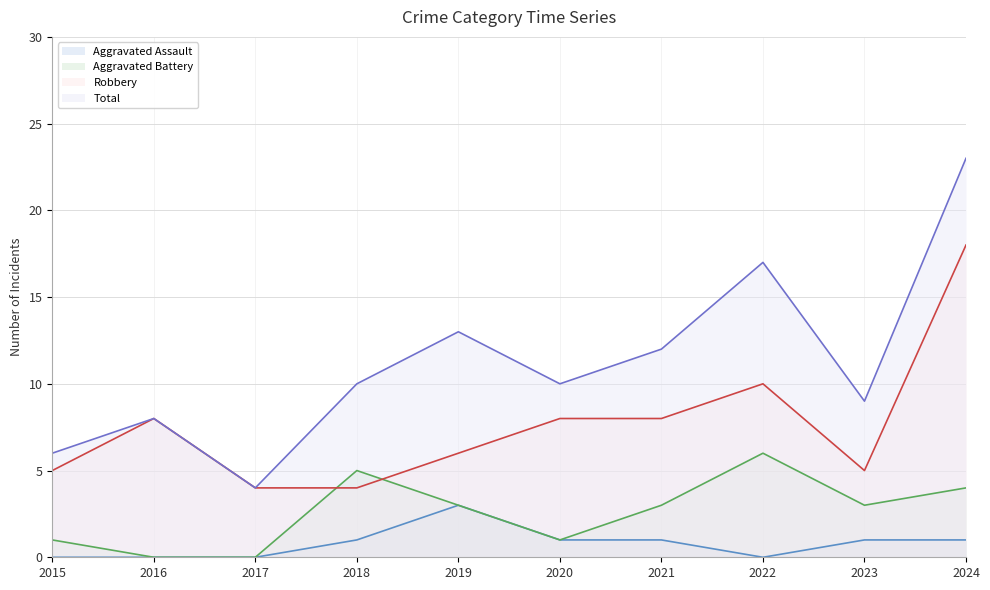

The Aggravated Battery series shows 1 at 2019. True or false?

False